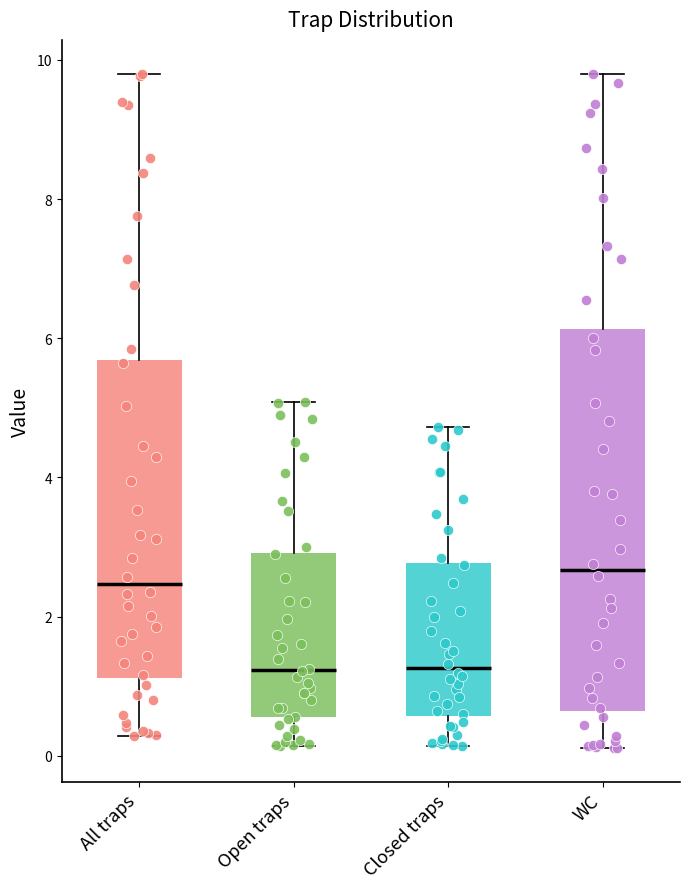

Where does the lower whisker of the box for Closed traps end on the y-axis? The values are not printed on the chart, so give them approximately, as read against the axis.

0.2